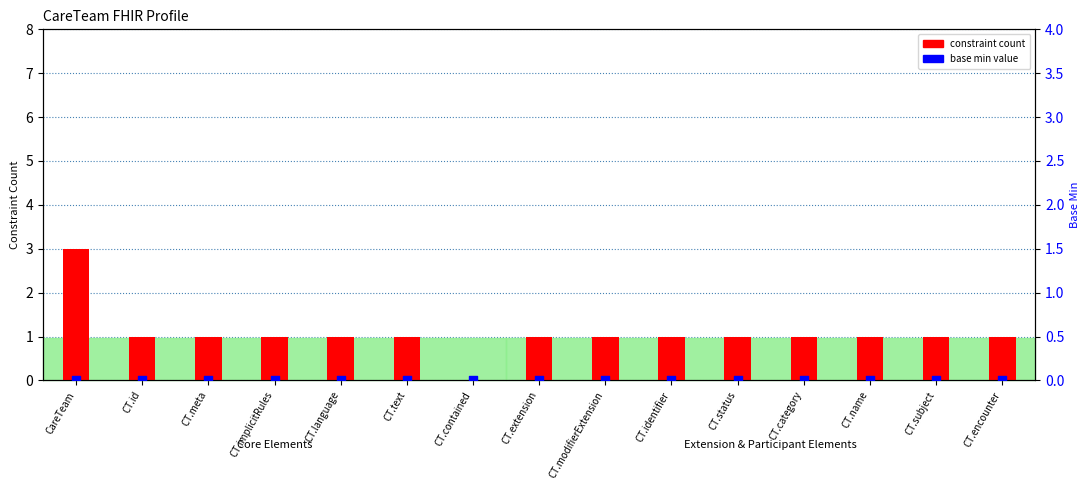

Which series has the largest total across all categories?

constraint count